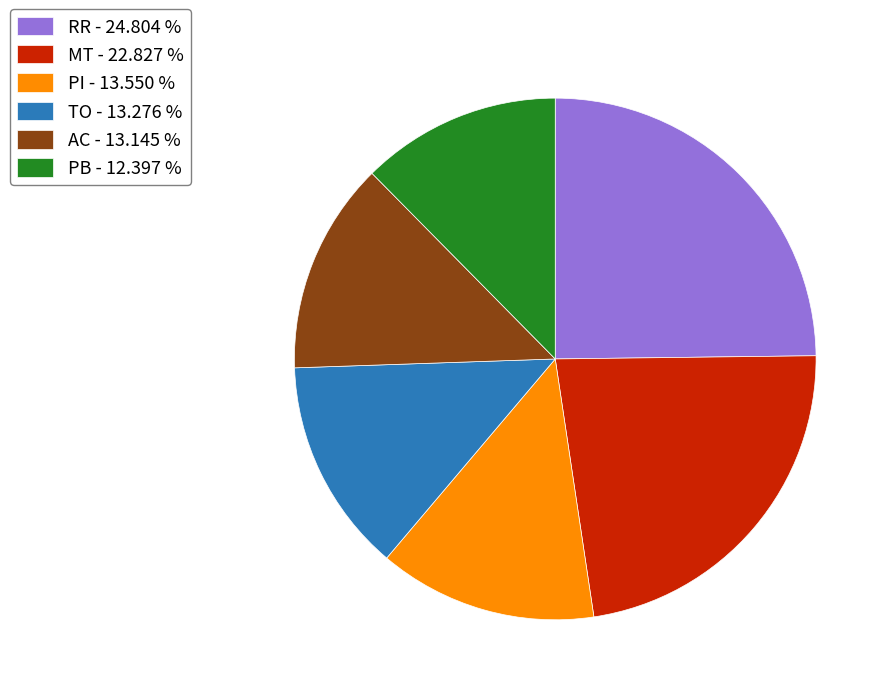

What is the largest slice in the pie chart?

RR